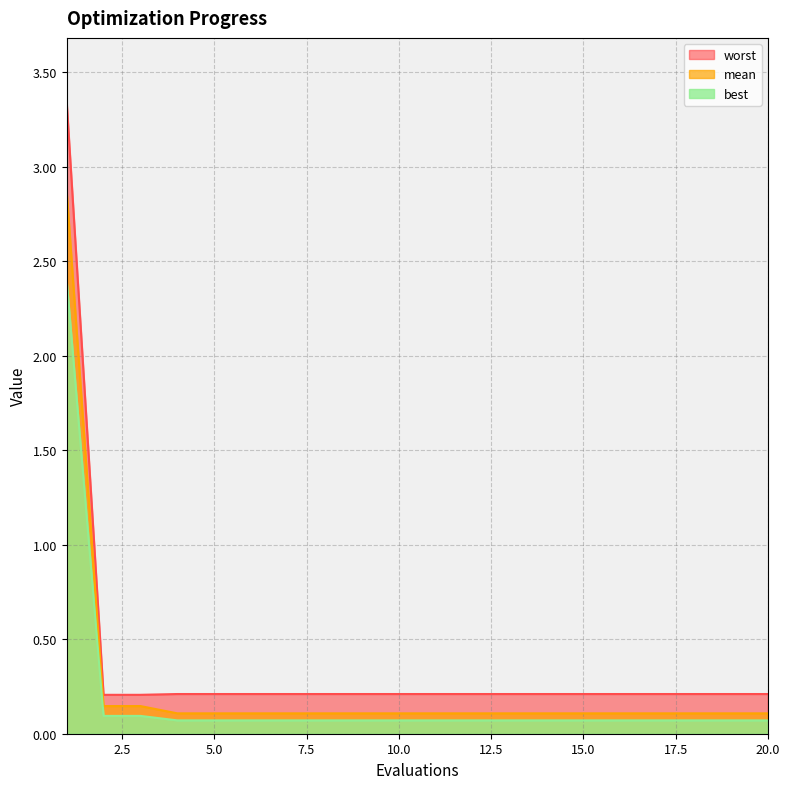

Which series has the largest total across all categories?

worst